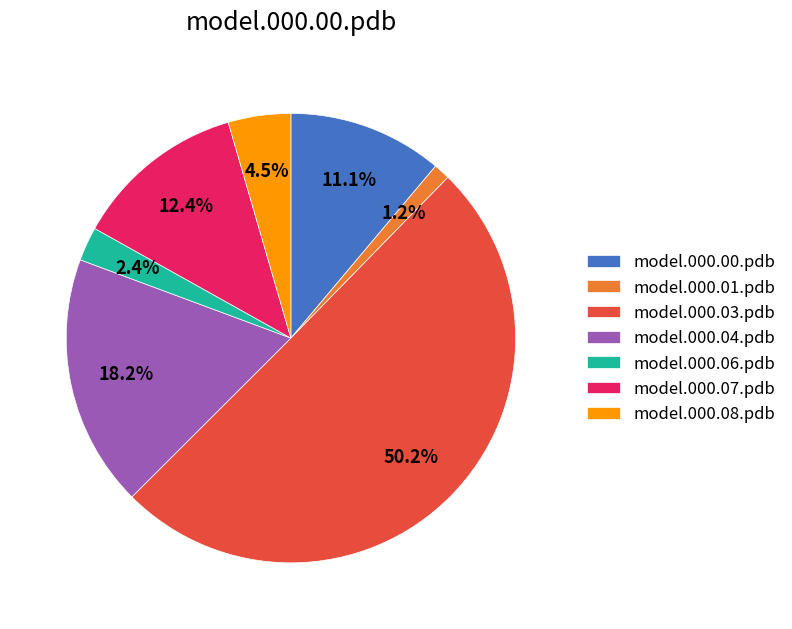

What is the majority slice?

model.000.03.pdb